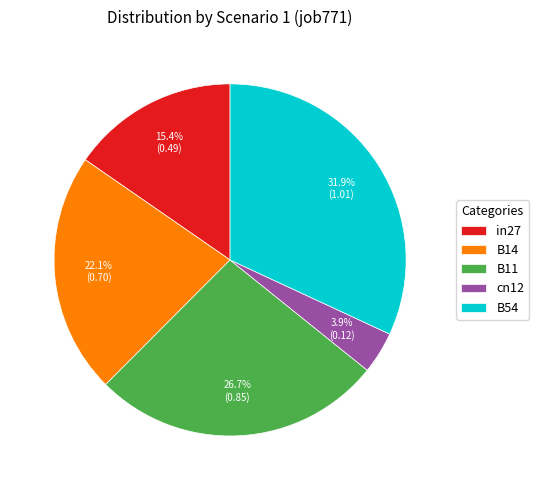

Does any single category account for the majority?

No